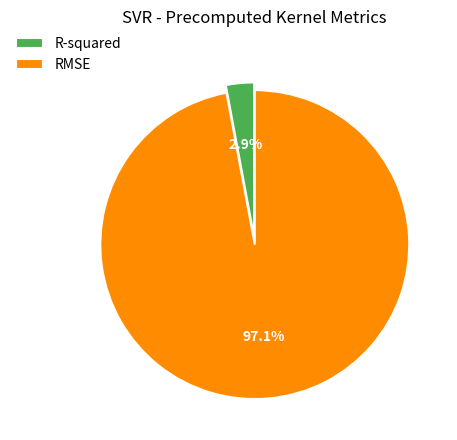

What portion of the pie excludes R-squared?

97.1%